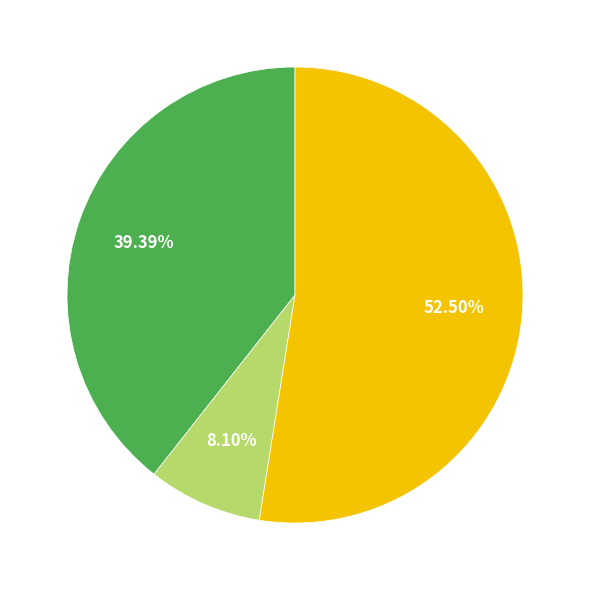

Is there any slice that represents more than half of the pie?

Yes